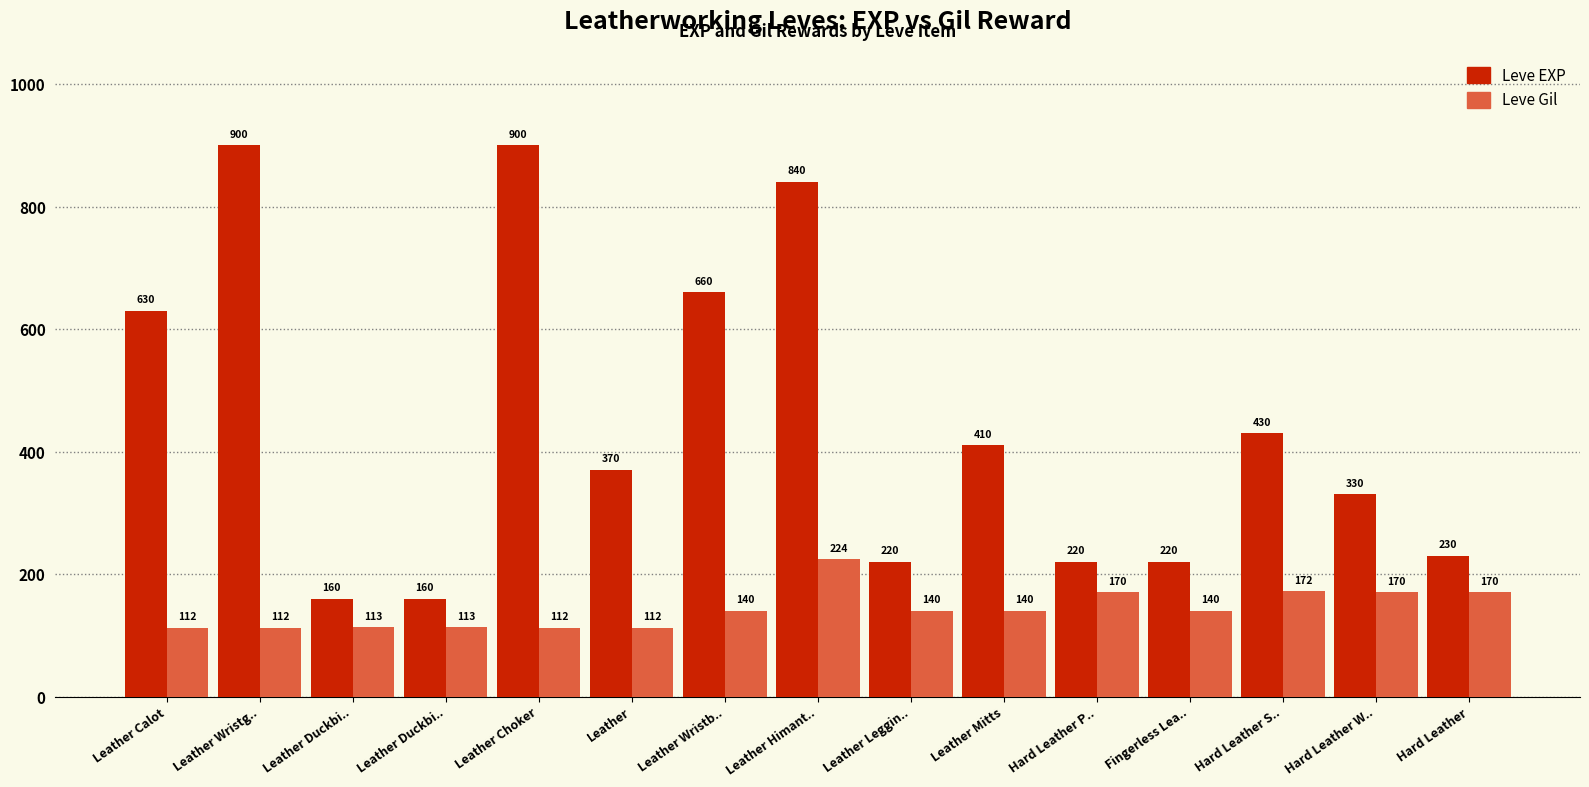

What is the approximate value of Leve EXP at Leather Calot?

630